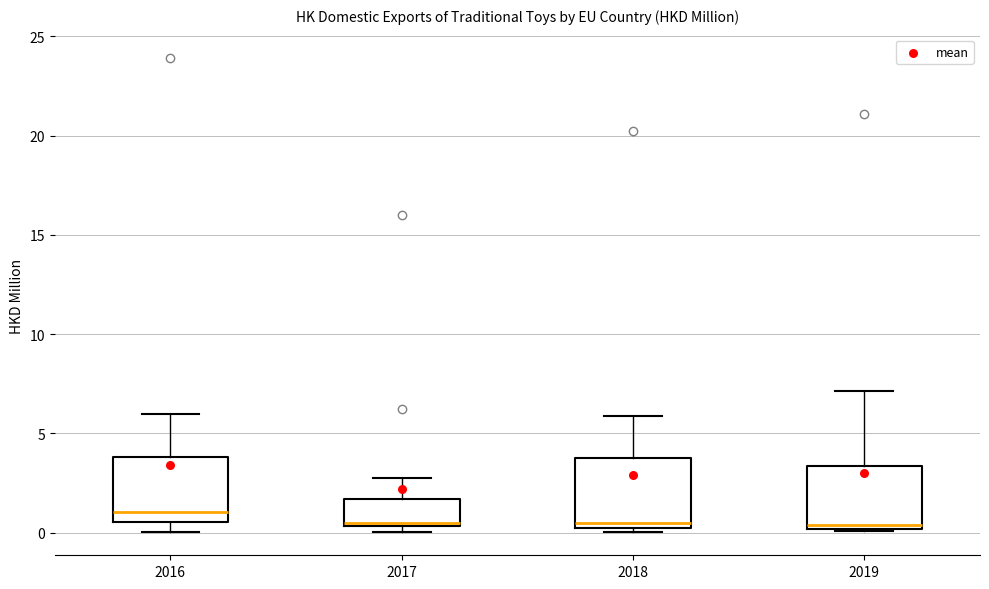

Where does the upper whisker of the box at x = 2017 end on the y-axis? The values are not printed on the chart, so give them approximately, as read against the axis.

2.5